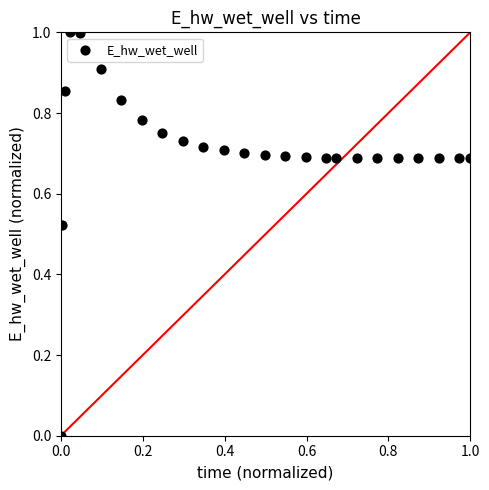

What is the range of X values (max minus min)?

1.0